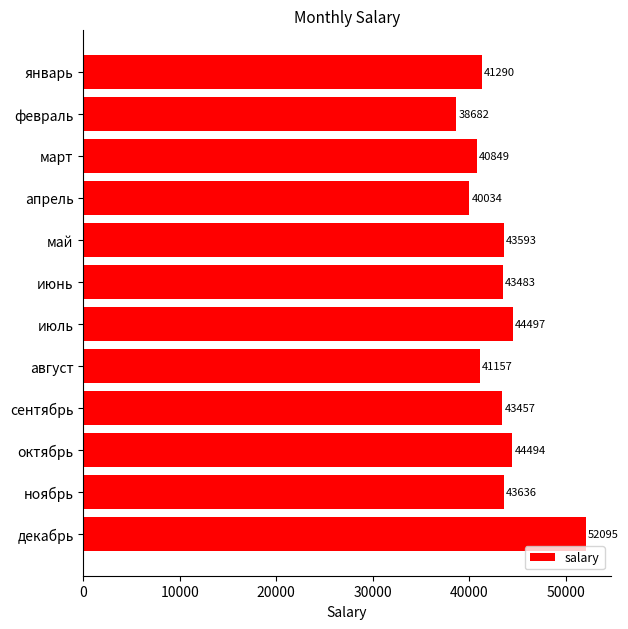

What is the label of the 2nd bar from the top?

февраль